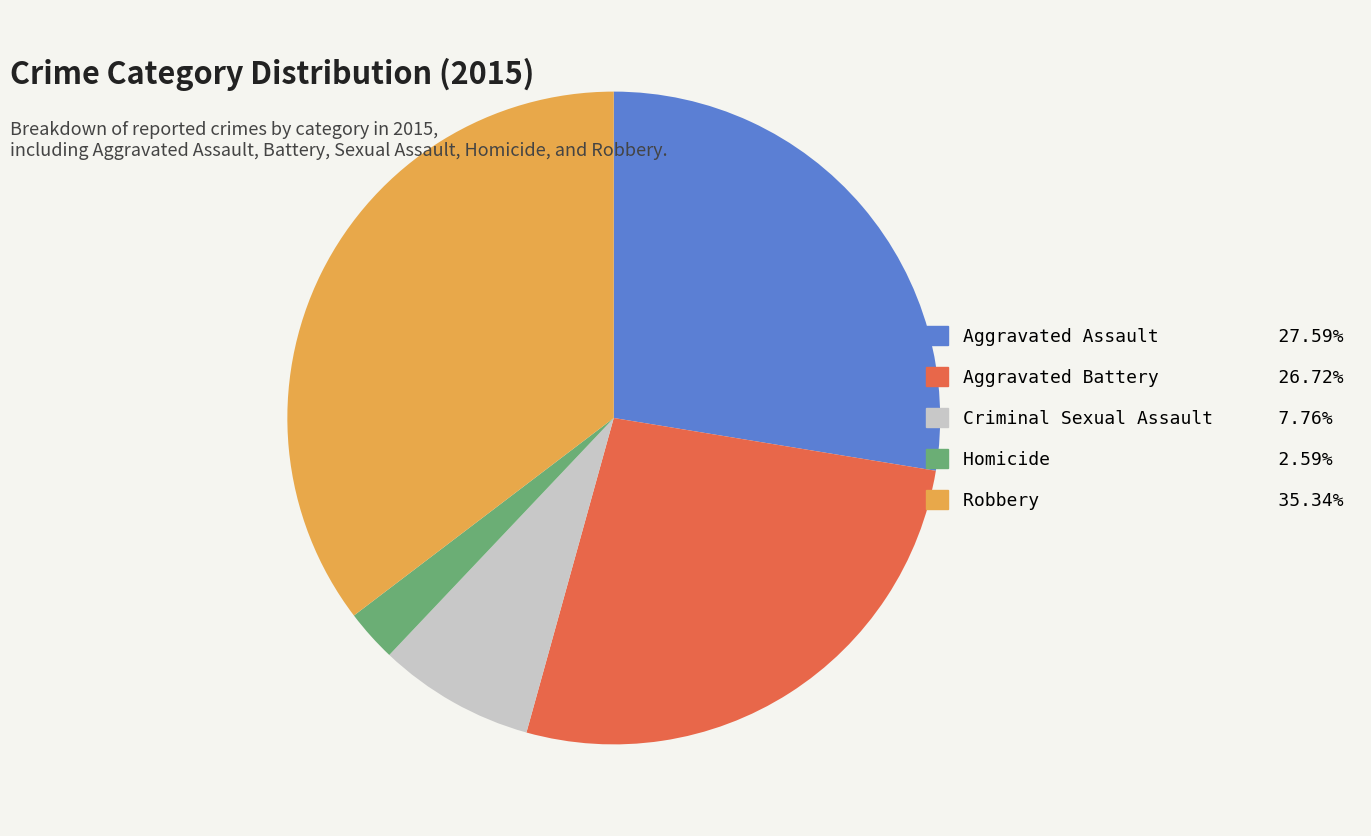

Rank the categories by value from lowest to highest.

Homicide, Criminal Sexual Assault, Aggravated Battery, Aggravated Assault, Robbery